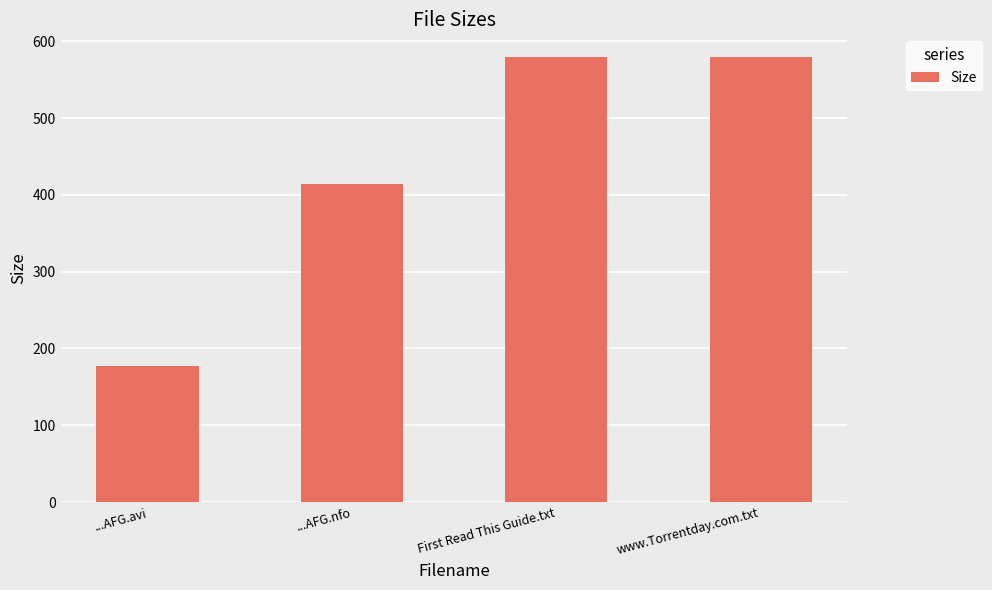

What is the value of the 3rd bar from the left?

580.0